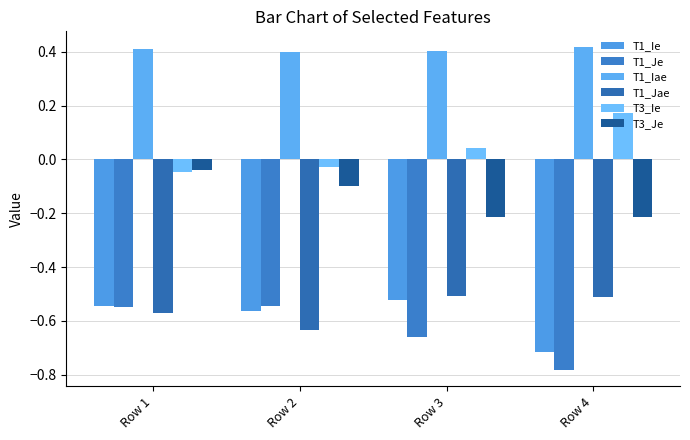

Does the chart contain stacked bars?

No